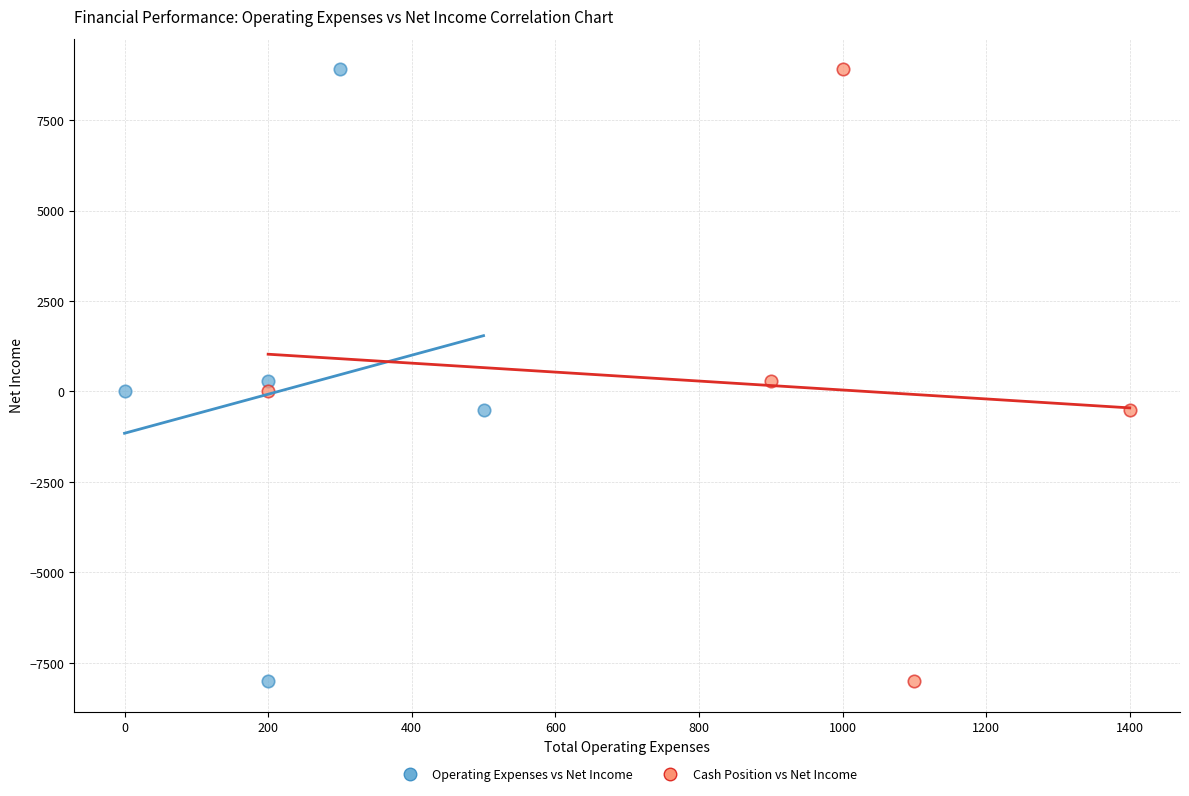

What are all the series names shown in the legend?

Operating Expenses vs Net Income, Cash Position vs Net Income